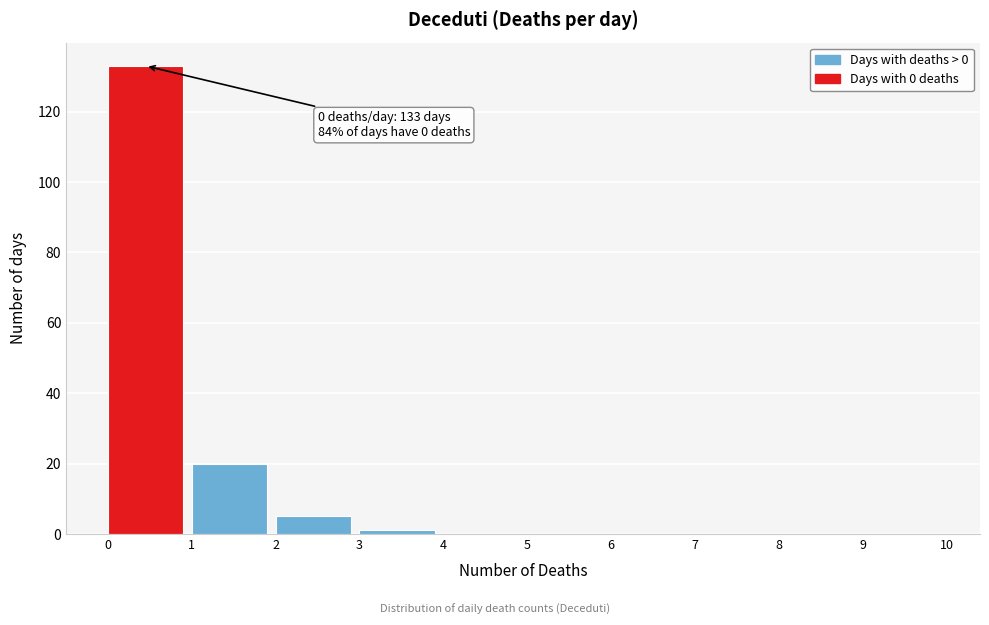

Over which range of the x-axis is the bar tallest?

0 to 1